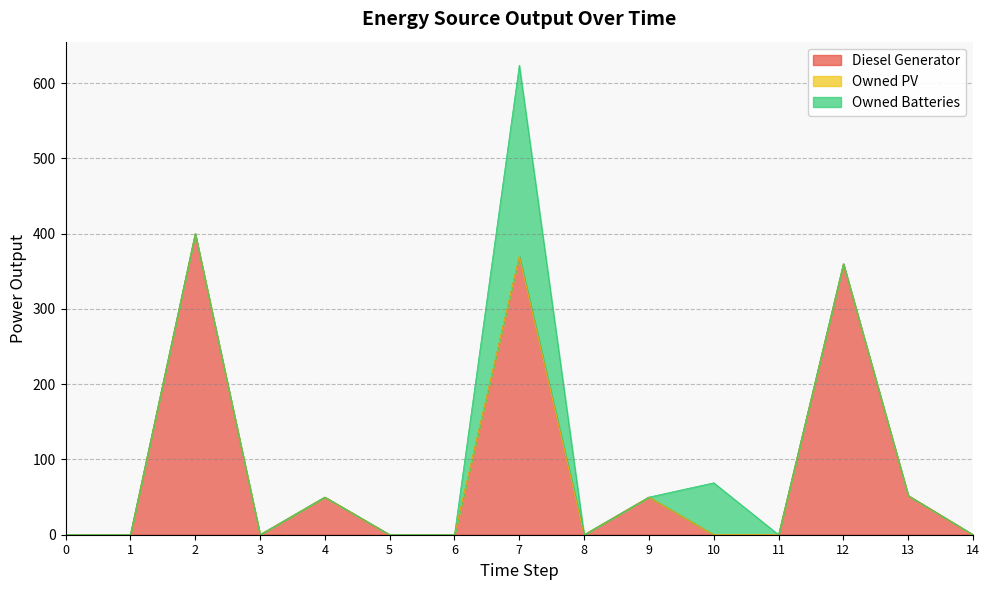

What are all the series names shown in the legend?

Diesel Generator, Owned PV, Owned Batteries